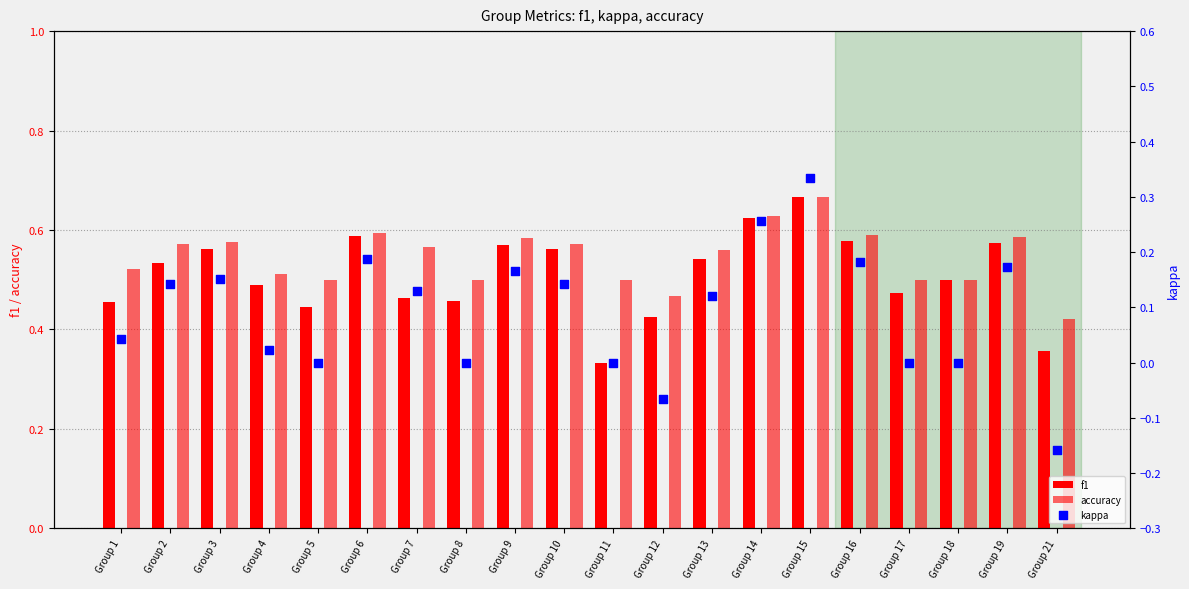

Which series contains the highest Y value?

accuracy